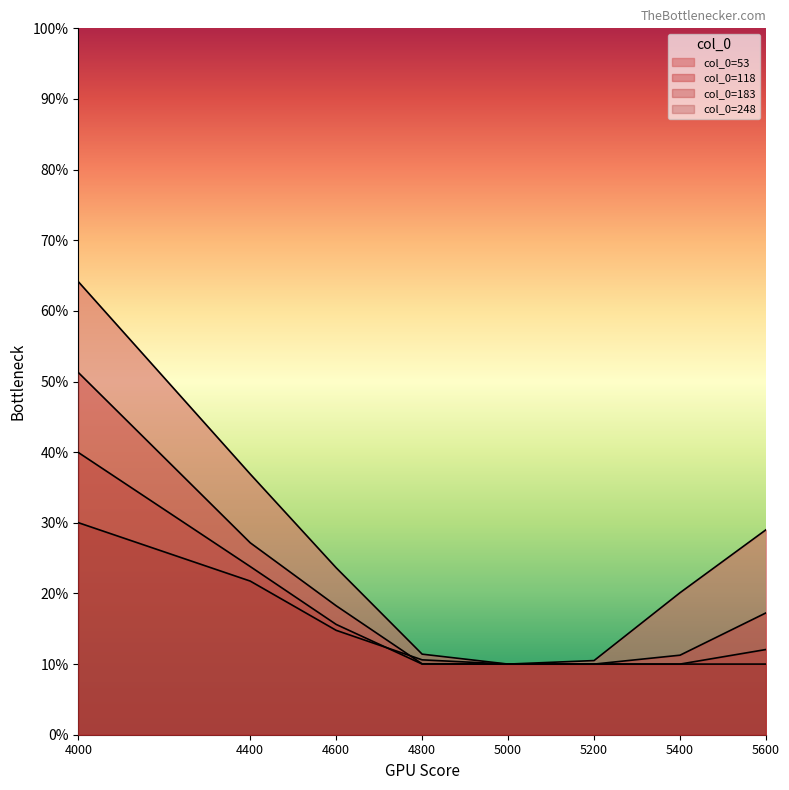

Count the number of categories in the chart.

8